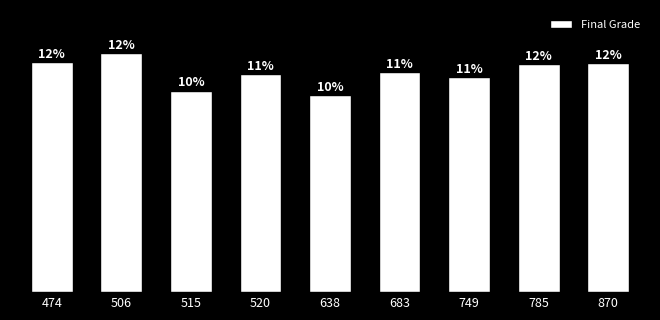

Rank the categories by value from highest to lowest.

506, 474, 870, 785, 683, 520, 749, 515, 638